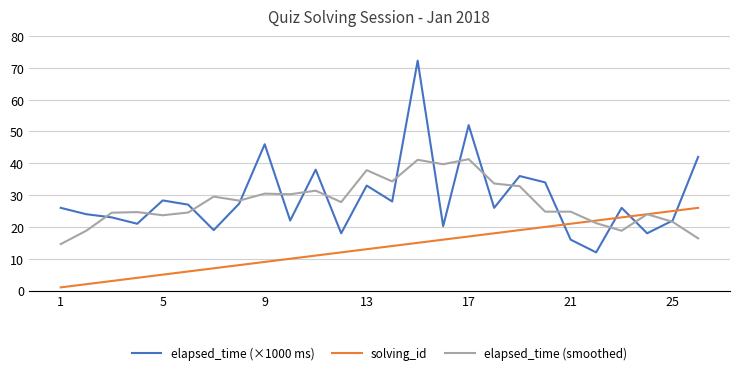

Which series has the largest range (max minus min)?

elapsed_time (×1000 ms)